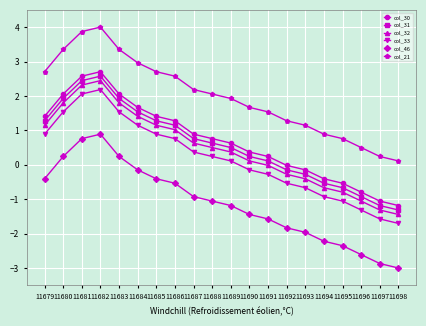

Does the chart have visible grid lines?

Yes